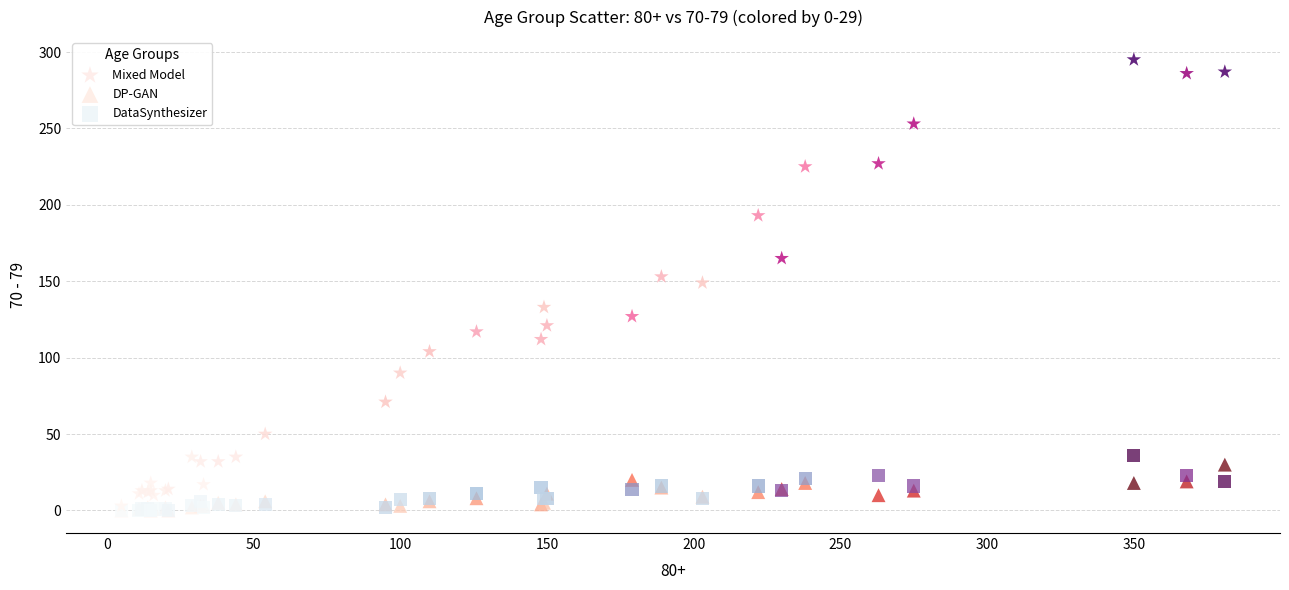

Which series contains the highest Y value?

Mixed Model